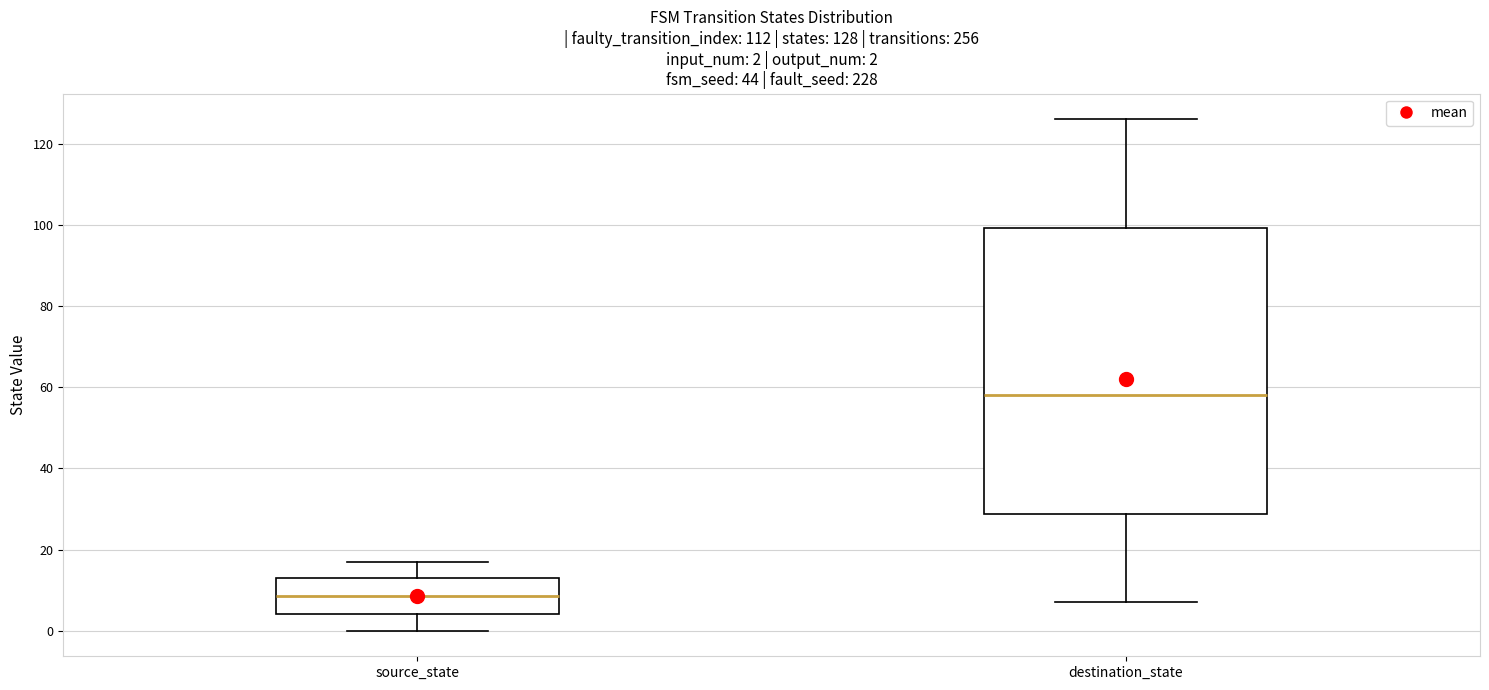

Which box's median line is the highest?

destination_state